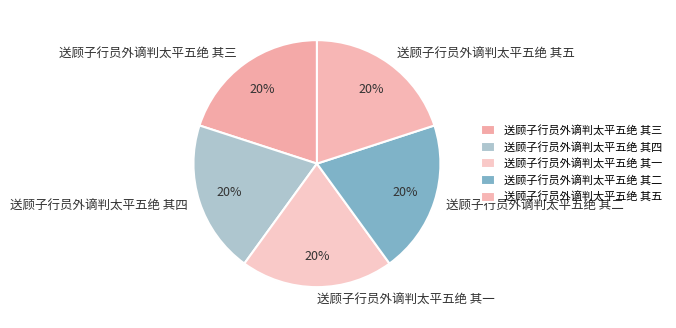

To the nearest percent, what is the combined percentage of 送顾子行员外谪判太平五绝 其一 and 送顾子行员外谪判太平五绝 其五?

40%